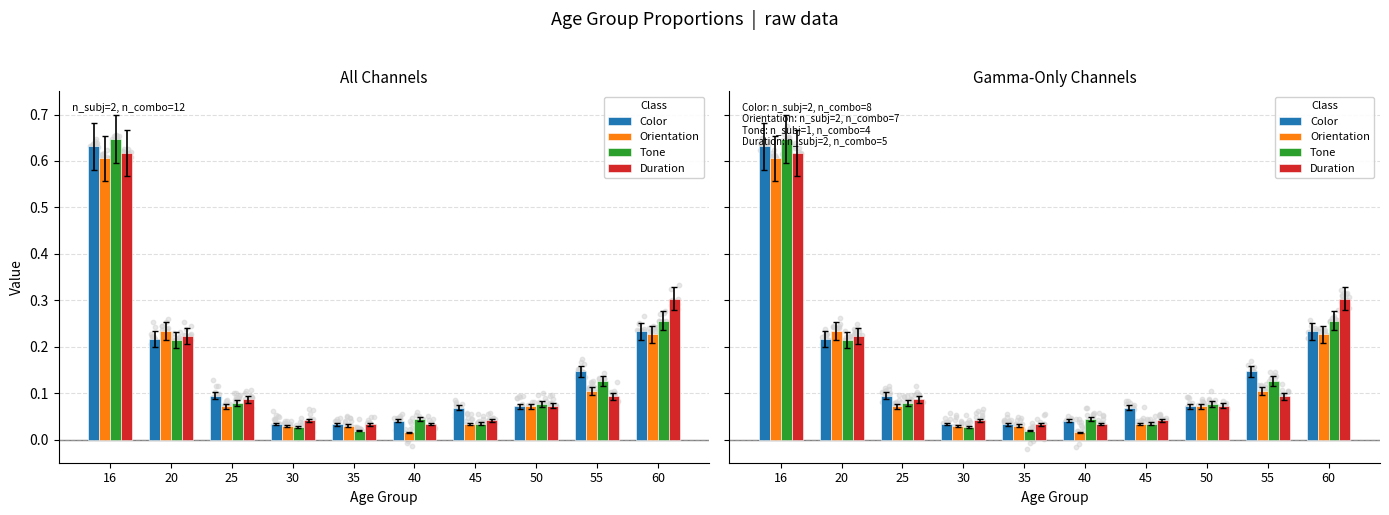

At how many categories does at least one series exceed 0?

10